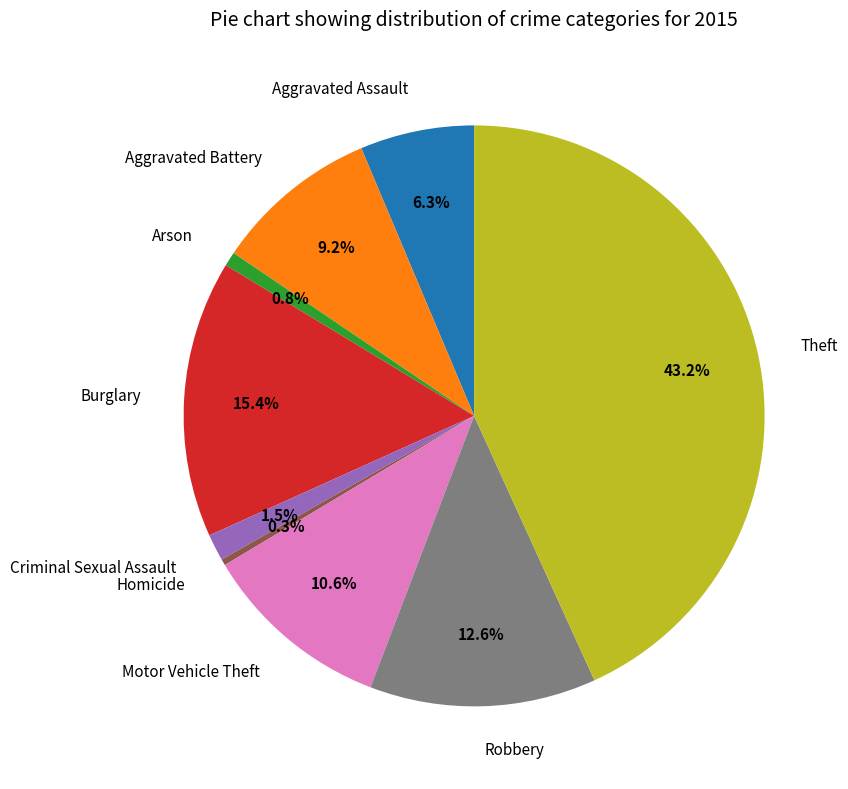

To the nearest percent, what is the average slice percentage?

11%